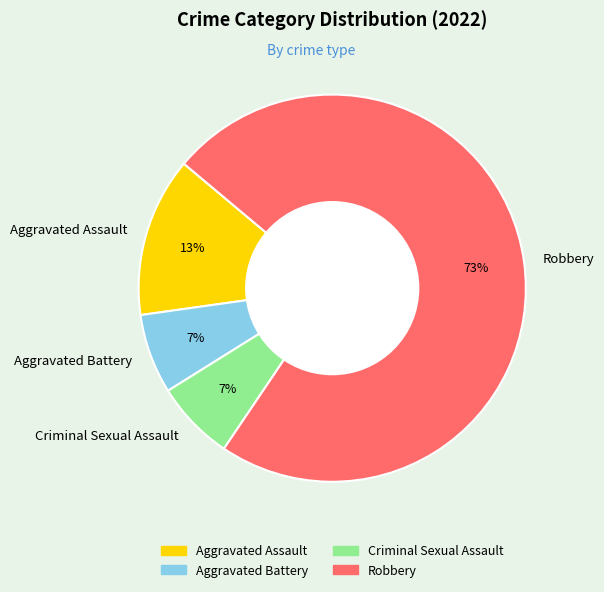

To the nearest percent, what is the combined percentage of Aggravated Assault and Aggravated Battery?

20%